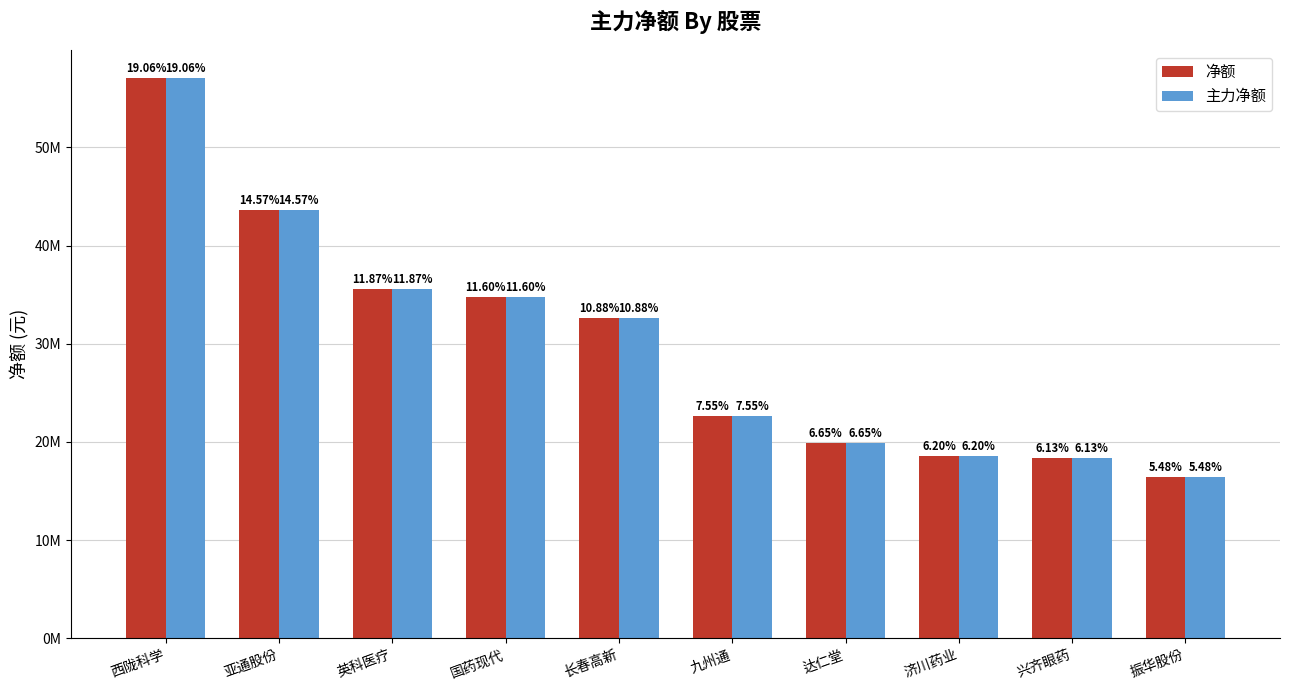

Which series has the largest total across all categories?

净额